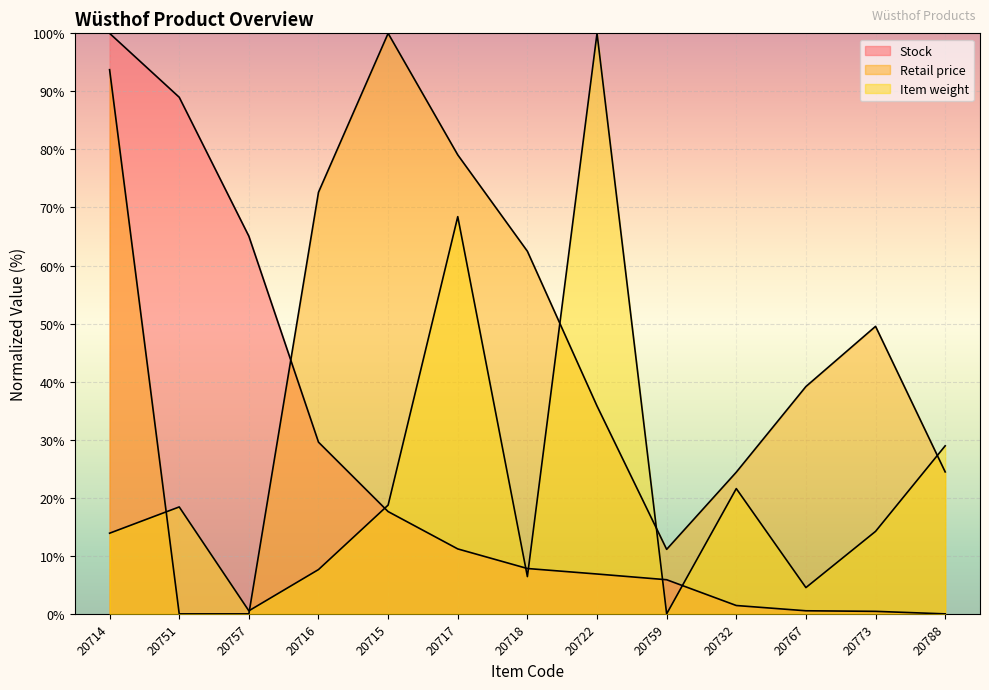

What is the total value across all series at 20718?

76.7